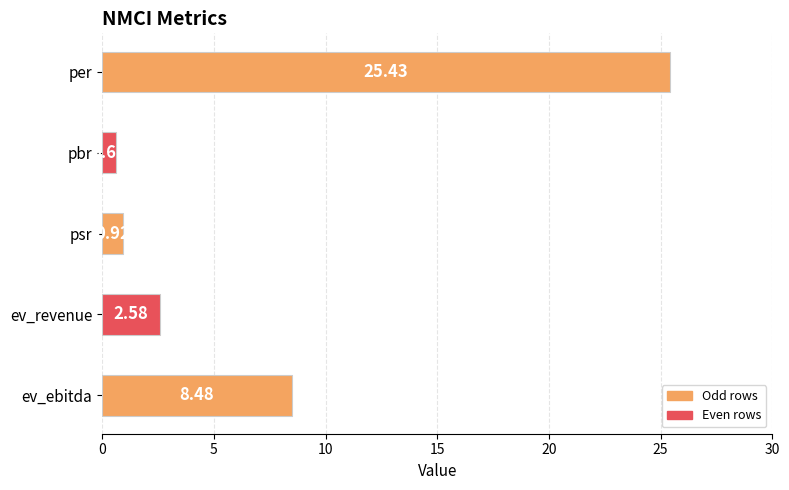

Which category has the lowest value across all series?

pbr